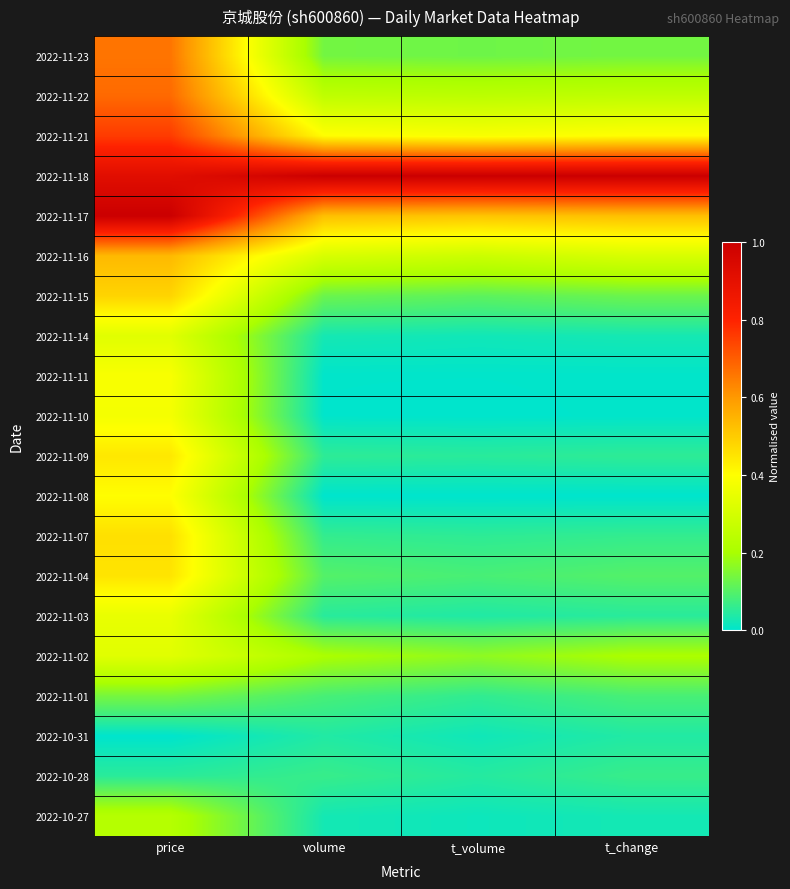

At which category does the chart reach its minimum across all series?

volume